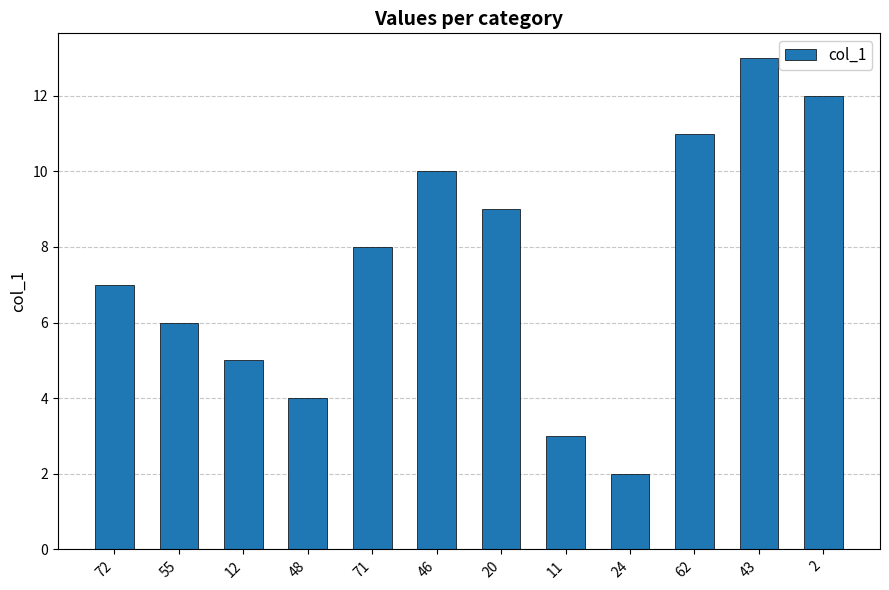

Are the bars grouped side by side (vs. stacked)?

No